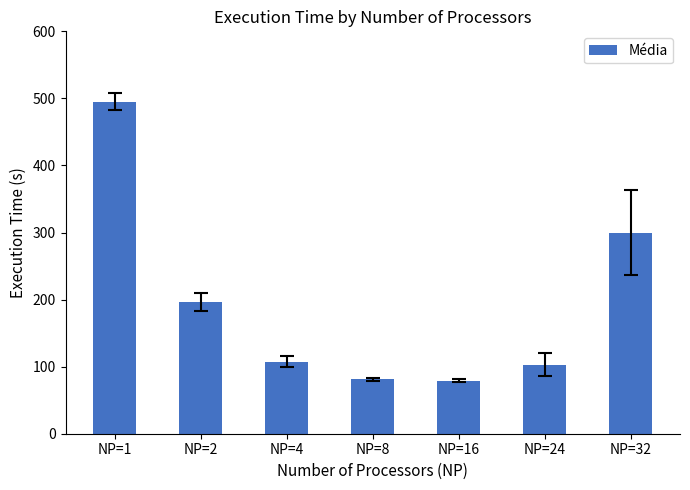

How many data points are less than 107?

3